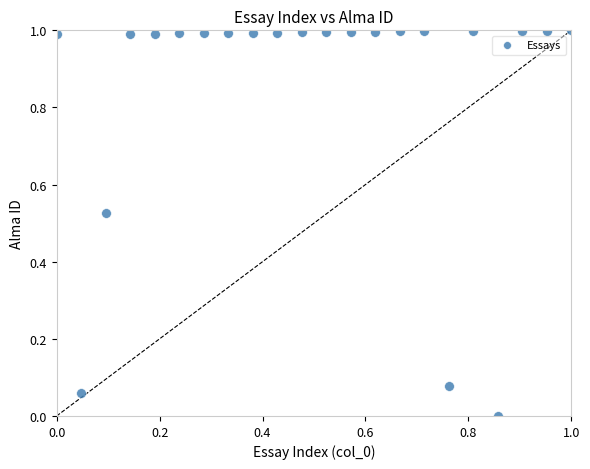

What is the range of X values (max minus min)?

1.0